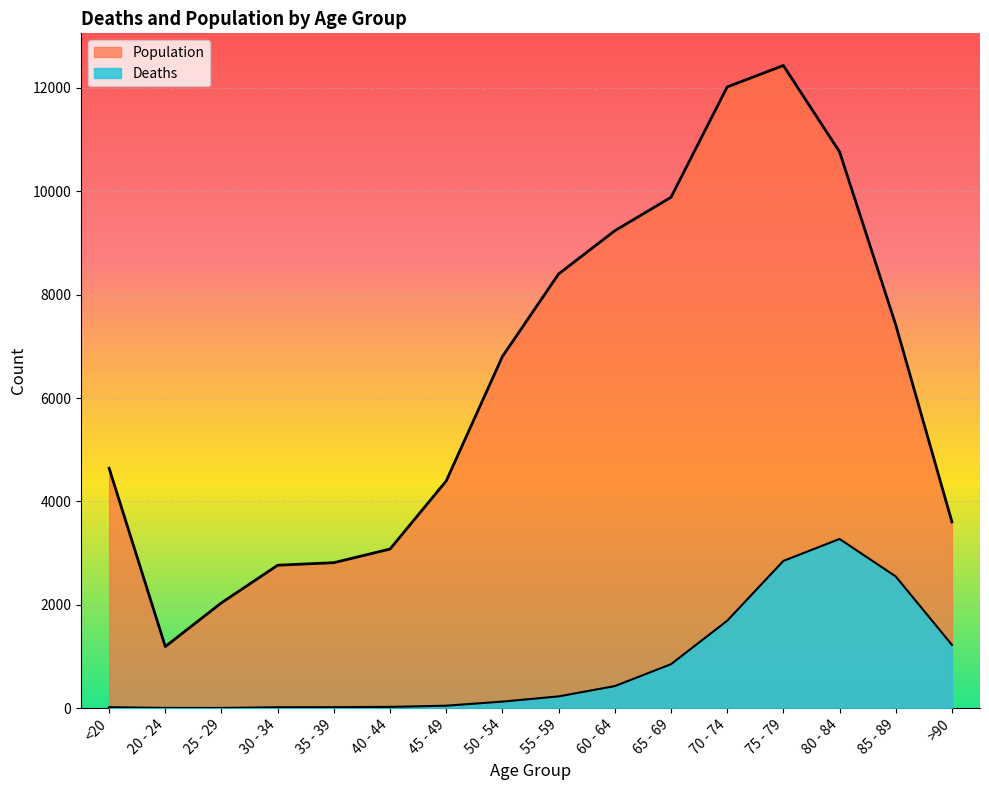

Rank the series at 25 - 29 from highest to lowest value.

Population, Deaths